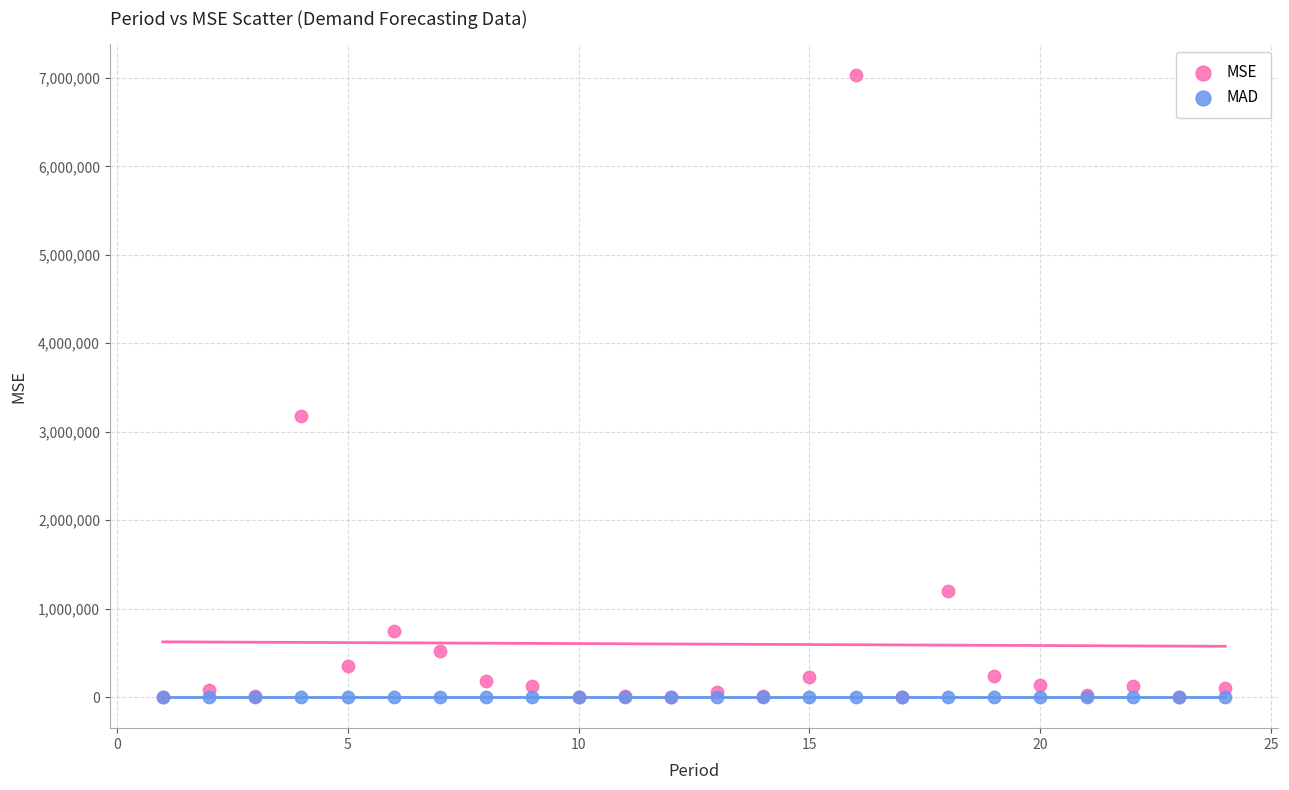

Which series reaches the maximum Y coordinate?

MSE